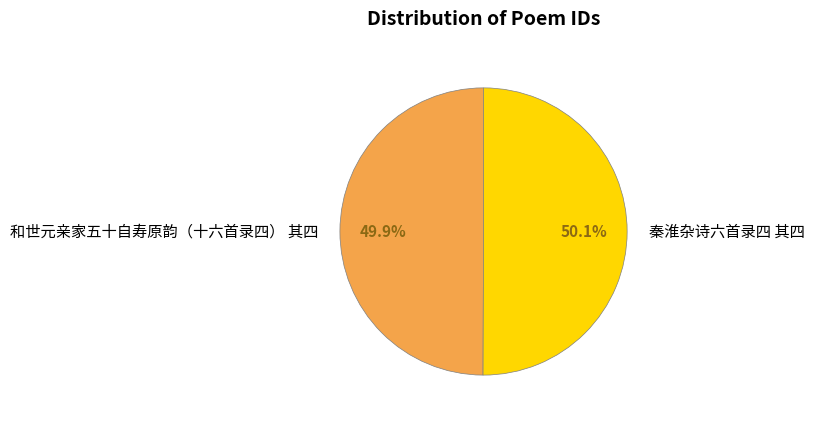

How many slices are in this pie chart?

2